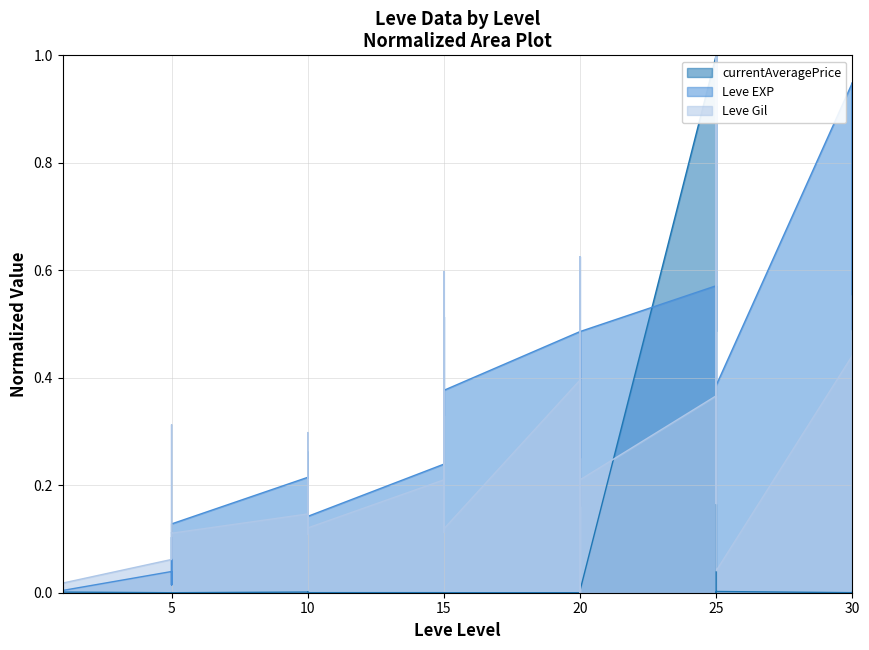

Which series has the widest spread of values?

Leve EXP